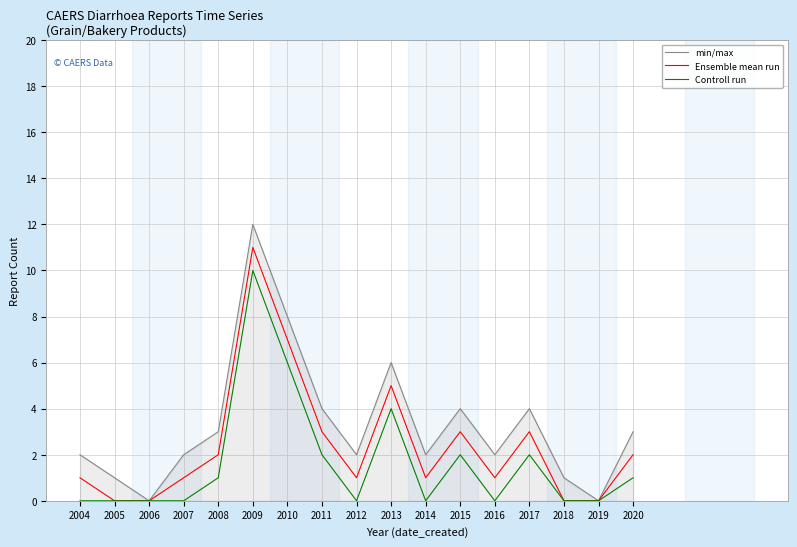

What is the sum of all Controll run values?

28